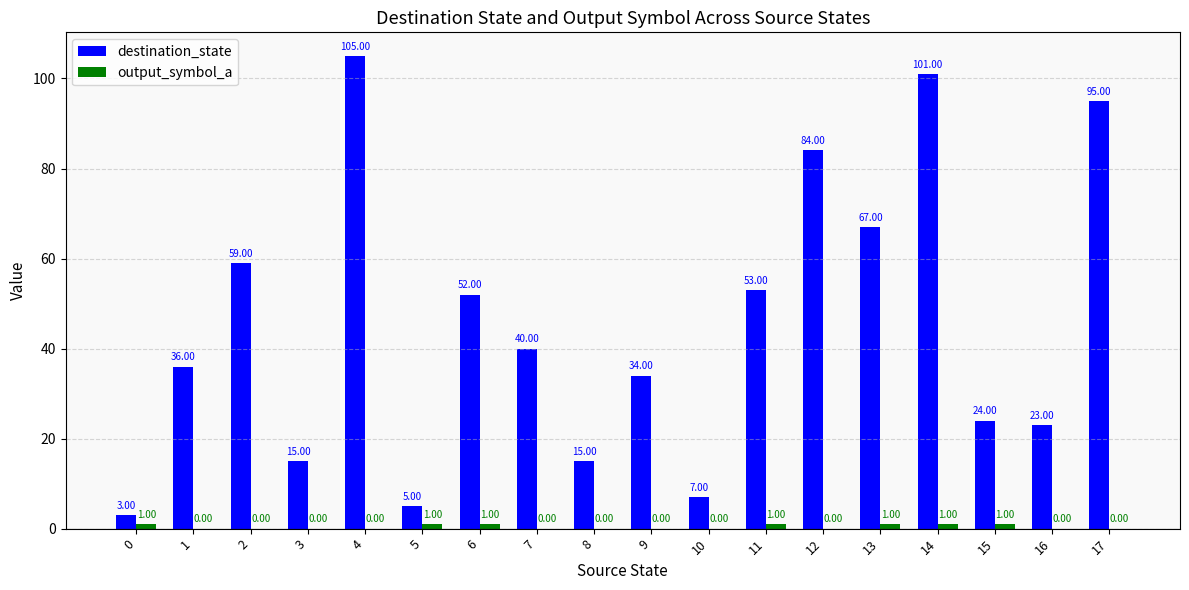

At which category is the sum across all series the highest?

4